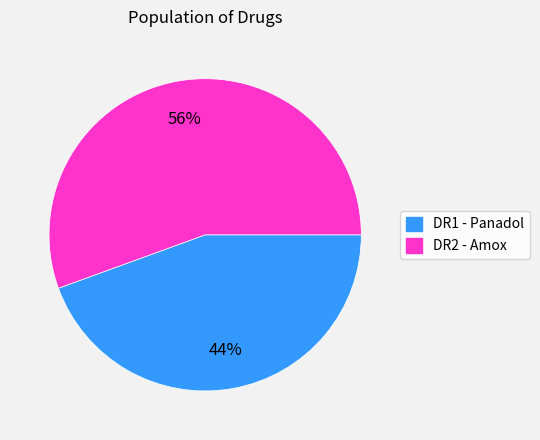

To the nearest percent, what portion does DR2 - Amox represent?

56%